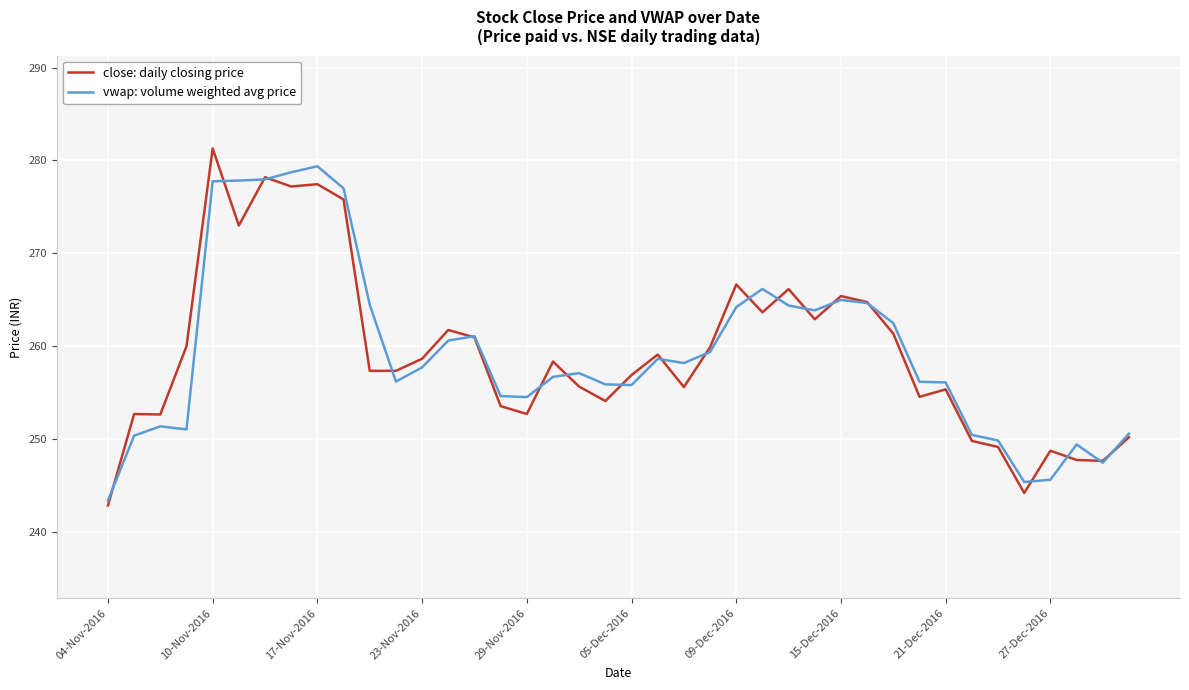

What is the maximum value shown in the chart?

281.3